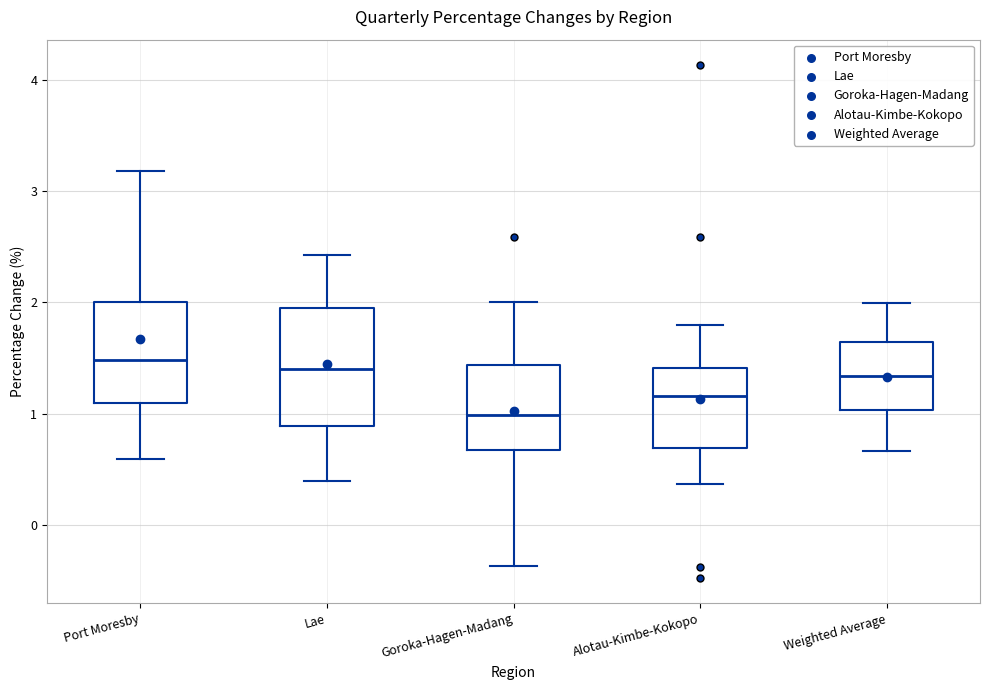

Where does the median line of the box for Goroka-Hagen-Madang sit on the y-axis? The values are not printed on the chart, so give them approximately, as read against the axis.

1.0